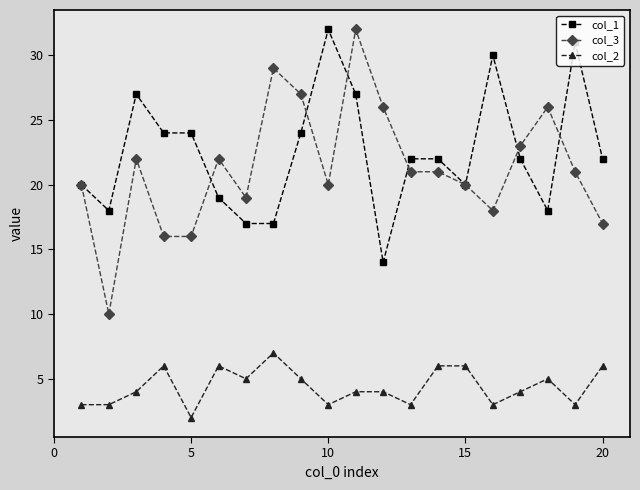

True or false: col_2 and col_3 cross at least once.

False